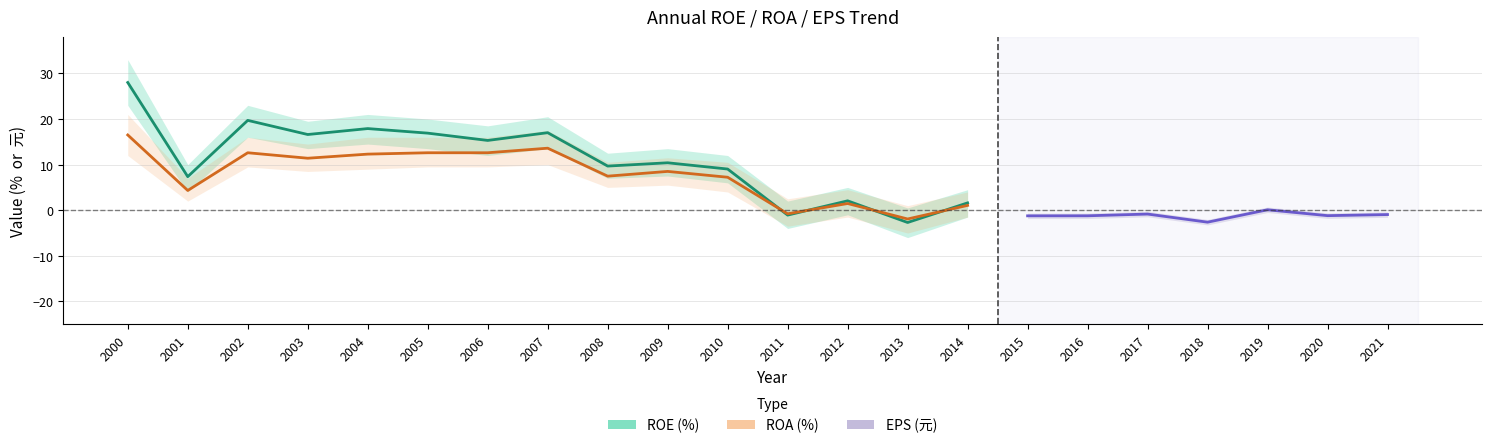

Where do ROE(%) and ROA(%) first cross each other?

2010 and 2011